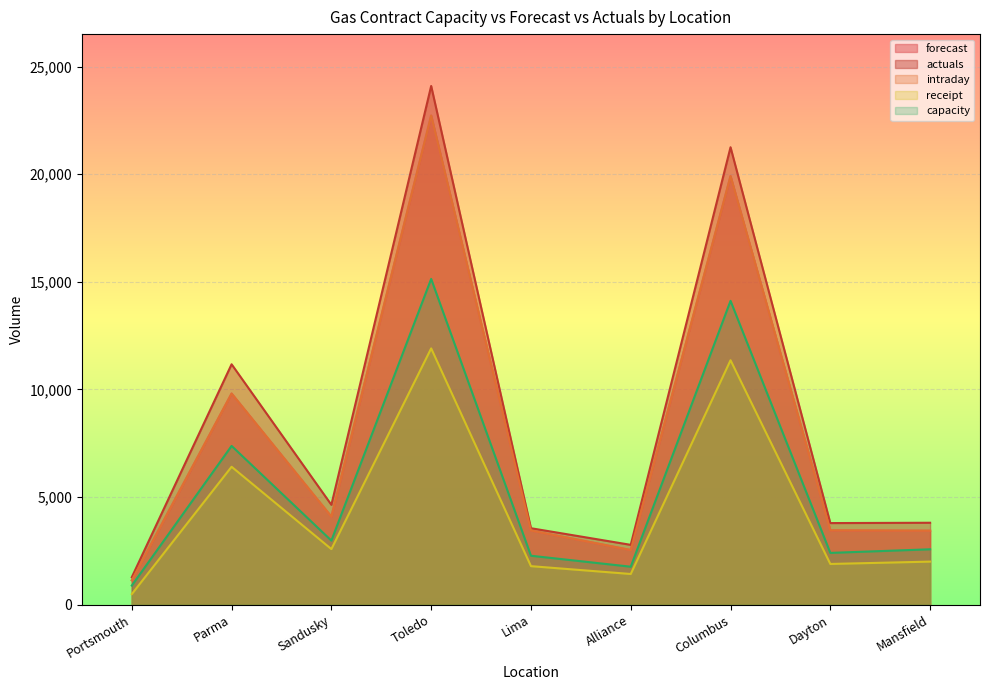

Reading right to left, what are all the values shown in this chart?

forecast: 3436	3453	19917	2538	3446	22731	4089	9810	1136
actuals: 3806	3791	21257	2779	3552	24104	4639	11171	1276
intraday: 3436	3453	19917	2538	3446	22731	4089	9810	1136
receipt: 2000	1891	11359	1425	1789	11909	2582	6408	491
capacity: 2573	2405	14119	1763	2273	15138	2977	7377	887